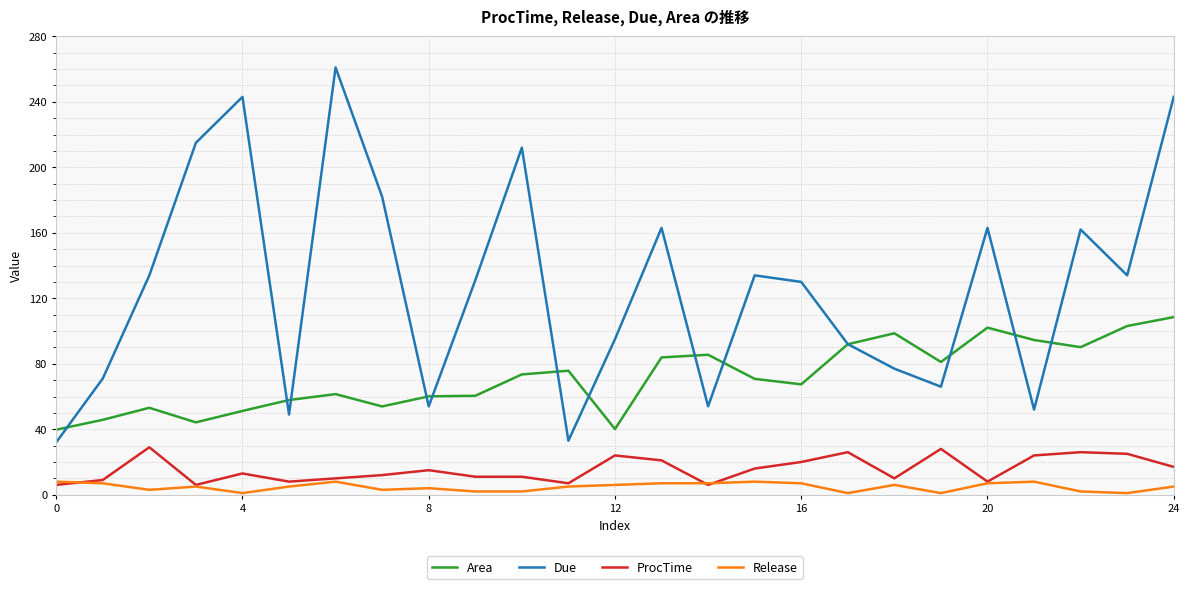

Does the chart display data point markers on the line(s)?

No